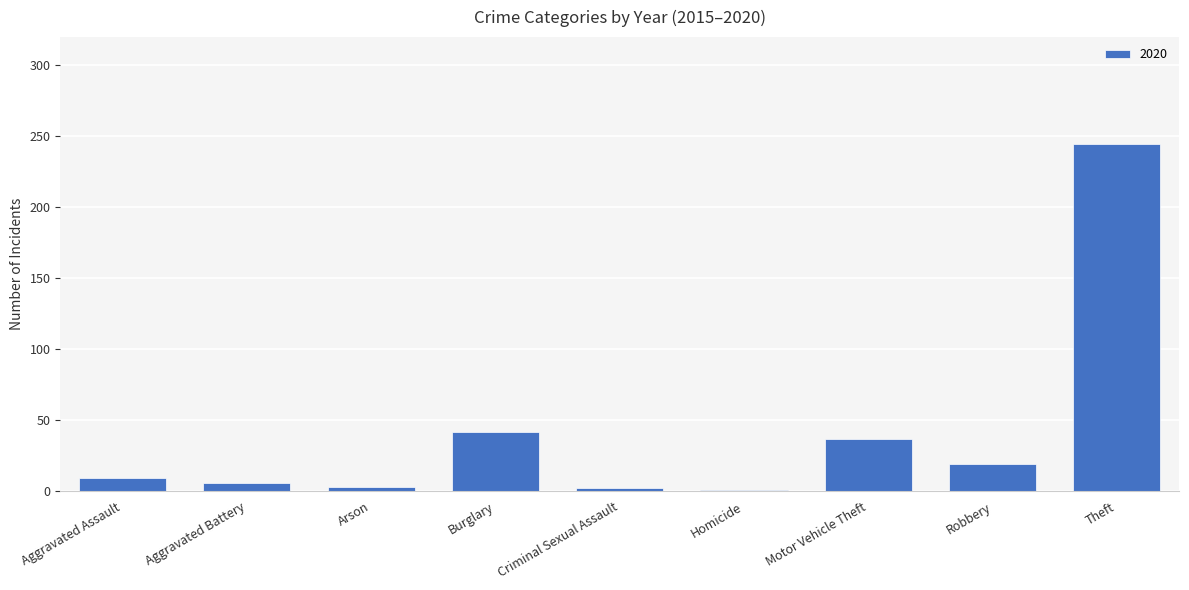

The chart shows a value of 19 at Robbery. True or false?

True